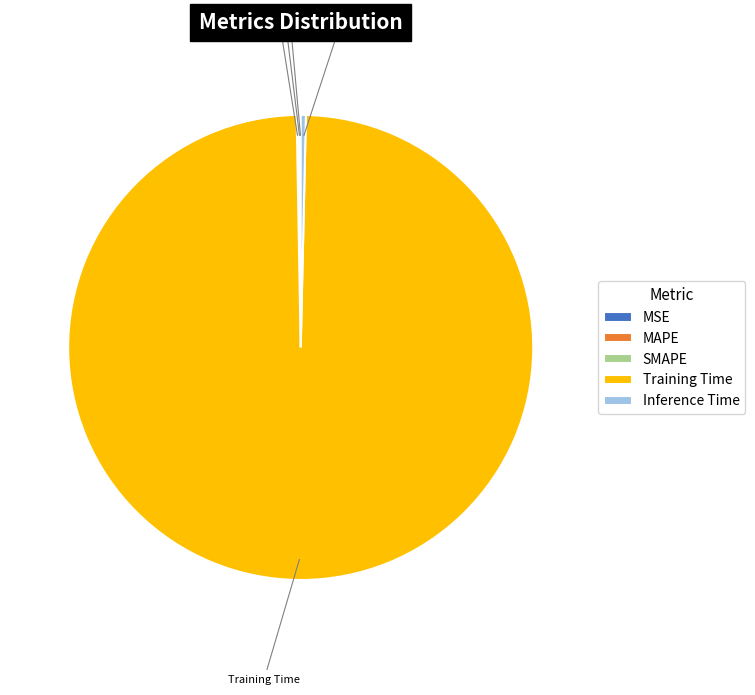

Which slice represents more than half of the pie?

Training Time